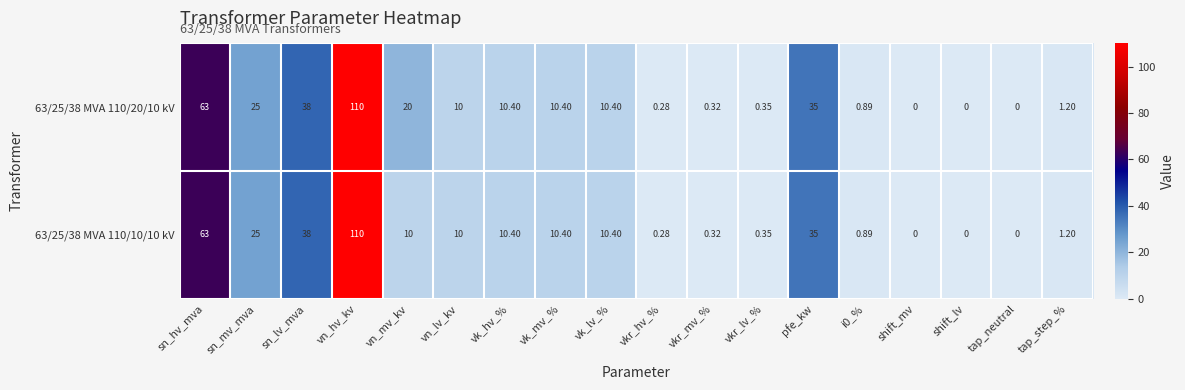

Where is 63/25/38 MVA 110/20/10 kV nearest to the value 55?

sn_hv_mva